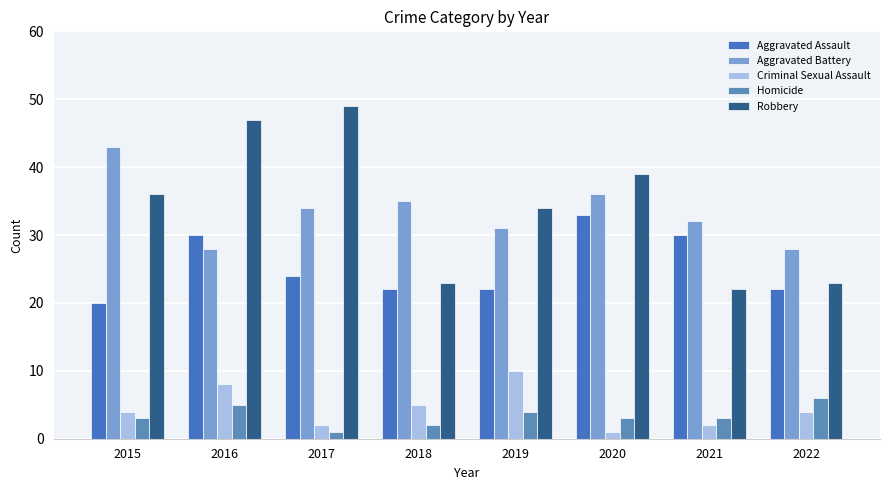

What is the total value across all series at 2015?

106